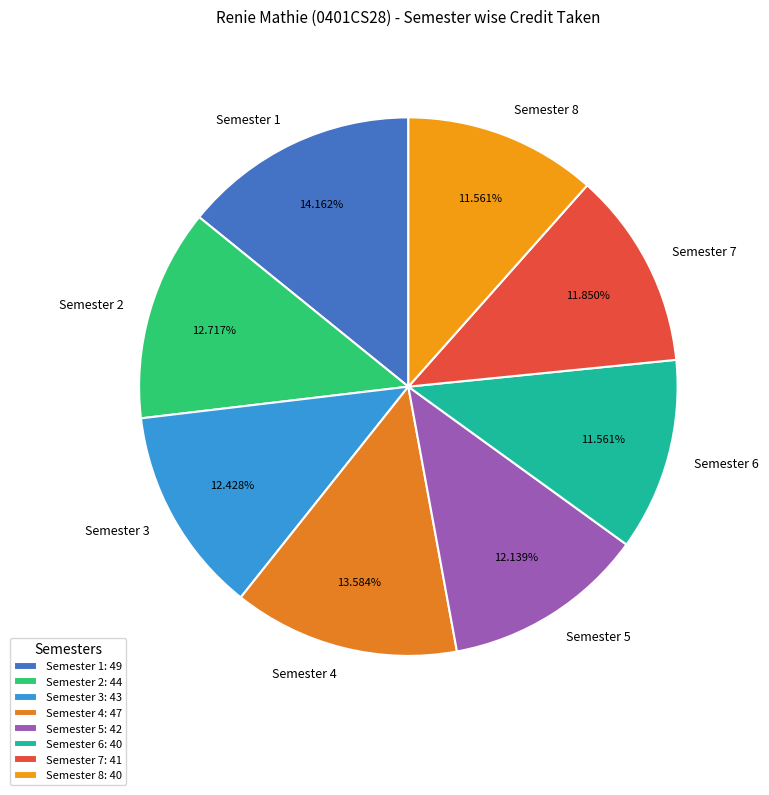

What percentage is NOT represented by Semester 4?

86.4%